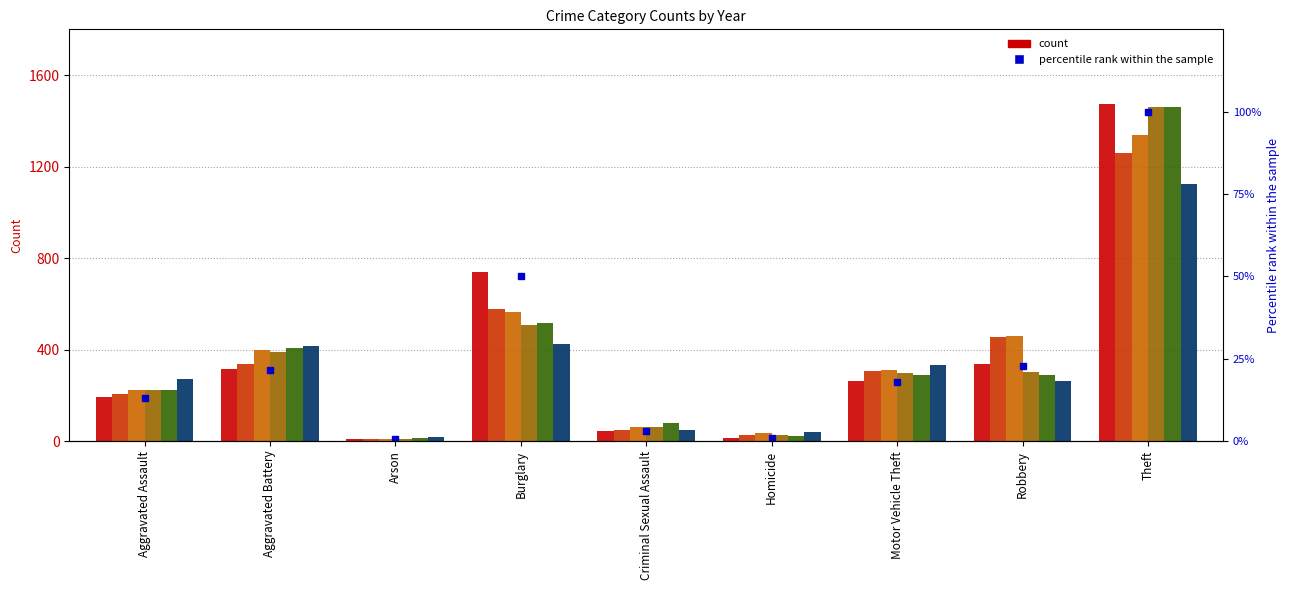

Reading left to right, what are all the values shown in this chart?

Aggravated Assault=13.2	Aggravated Battery=21.4	Arson=0.6	Burglary=50.1	Criminal Sexual Assault=3.1	Homicide=1.0	Motor Vehicle Theft=17.8	Robbery=22.9	Theft=100.0